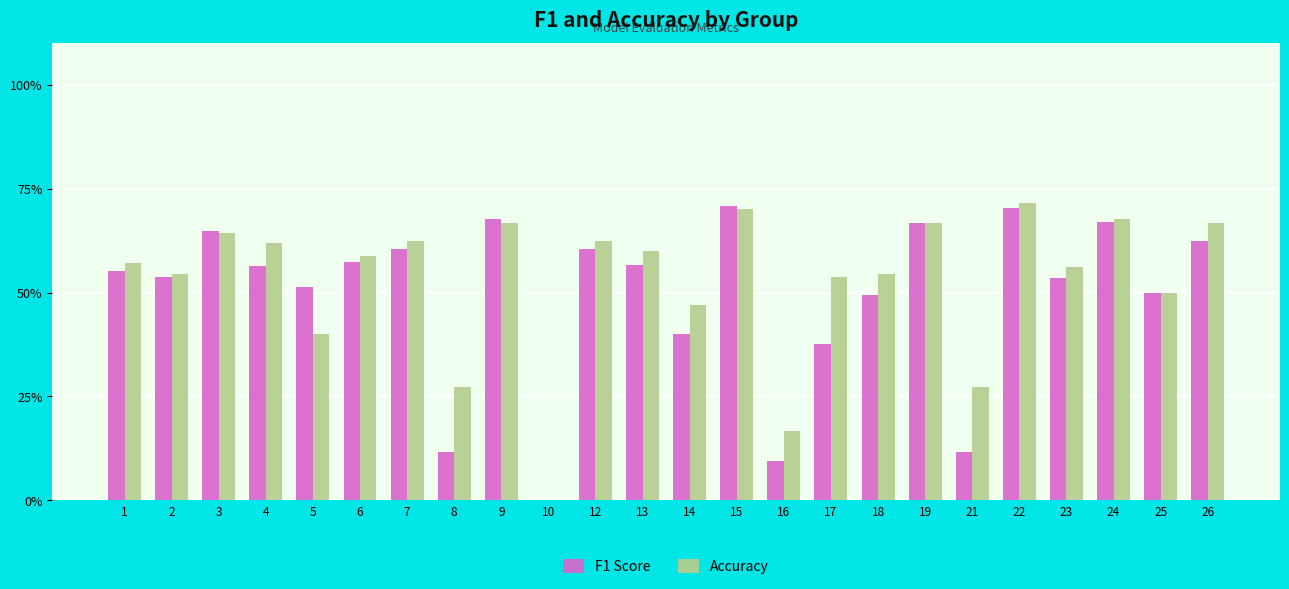

What are all the series names shown in the legend?

F1 Score, Accuracy